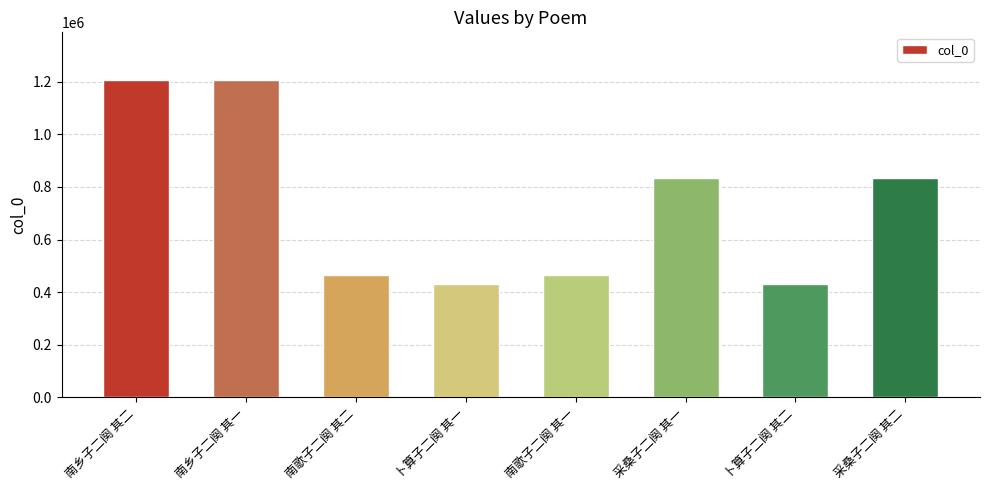

What is the label of the 3rd bar from the left?

南歌子二阕 其二